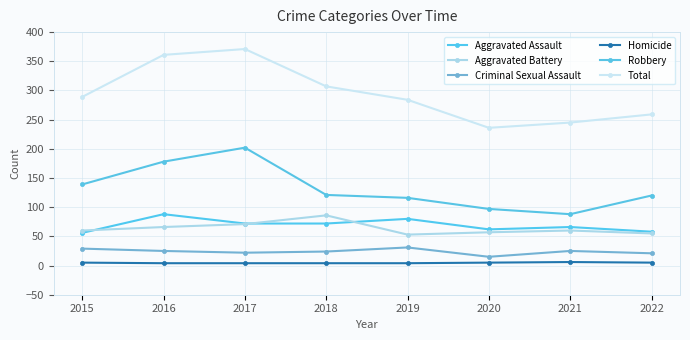

What are all the series names shown in the legend?

Aggravated Assault, Aggravated Battery, Criminal Sexual Assault, Homicide, Robbery, Total